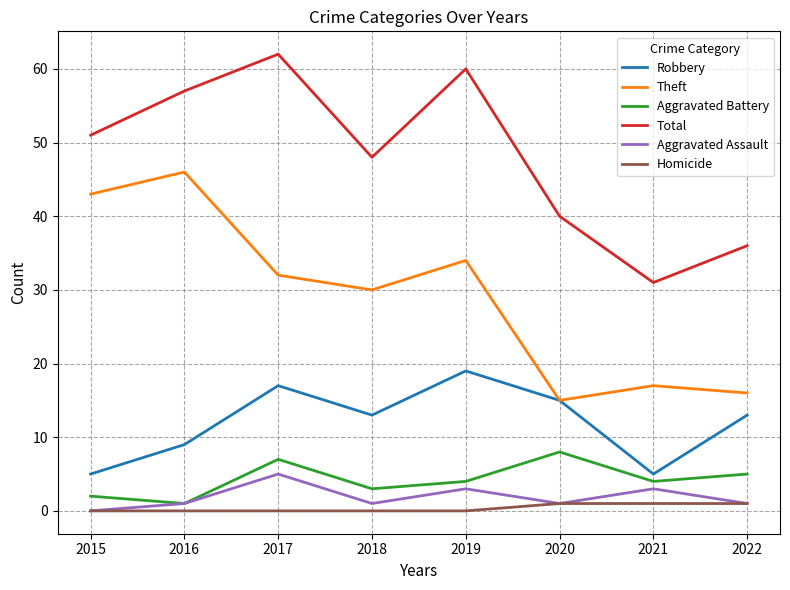

True or false: Aggravated Assault has more than 0 interior local peaks.

True